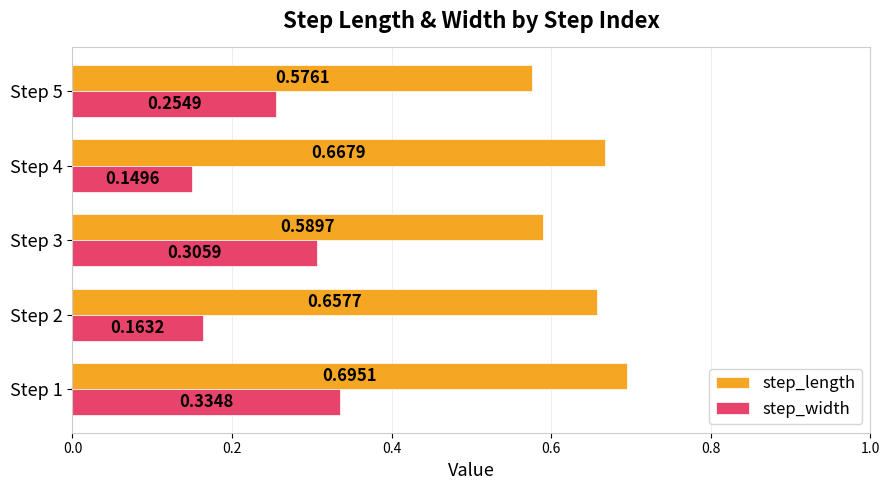

Is the value of step_length at Step 5 greater than the value of step_width at Step 4?

Yes